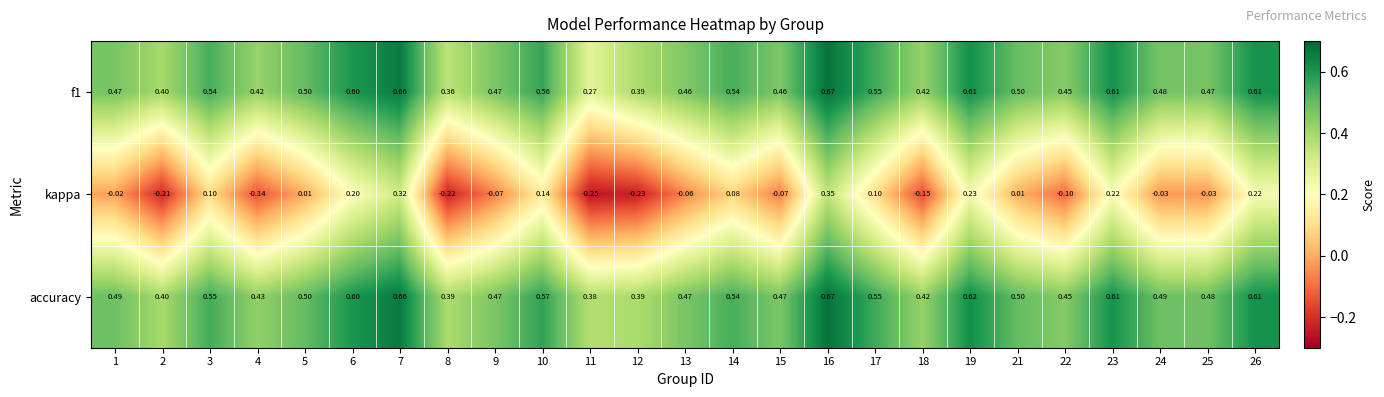

Which series has the largest total across all categories?

accuracy